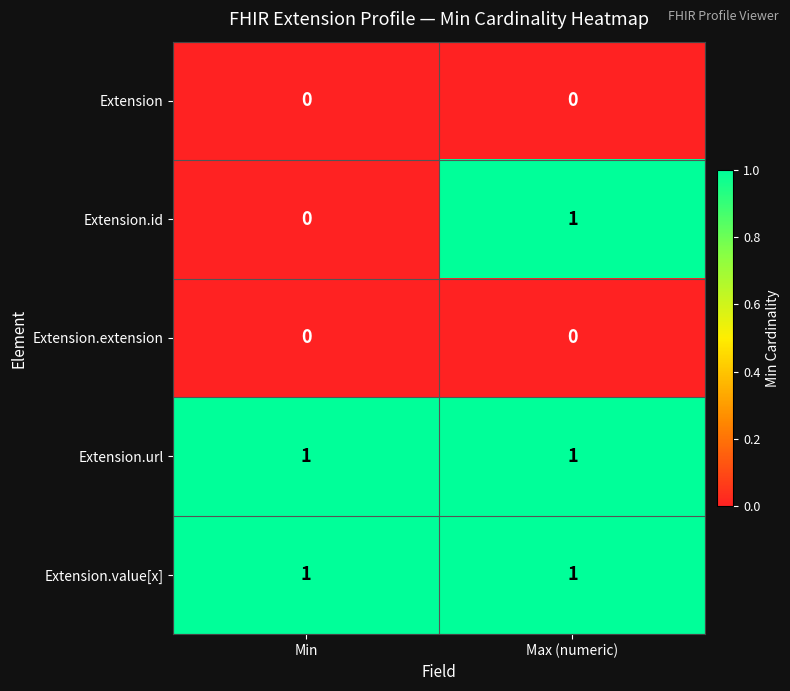

Is it true that Extension.id equals 0 at Min?

True